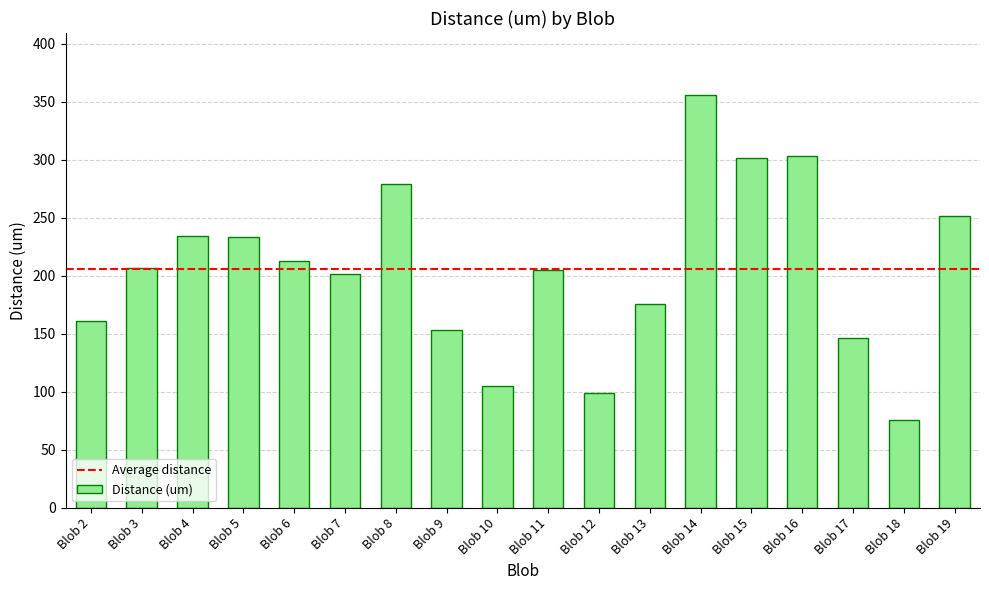

At which label is the value closest to 215?

Blob 6